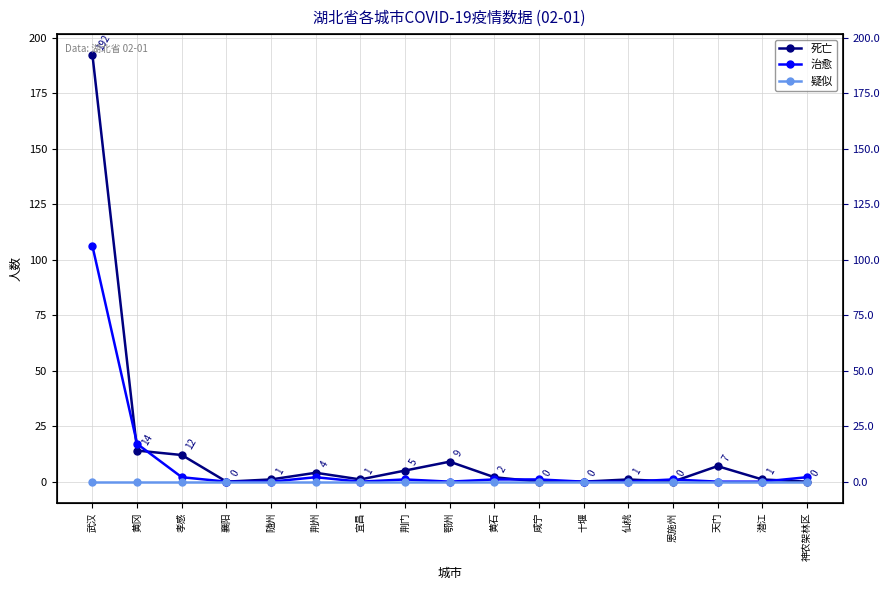

What is the spread (max minus min) of values at 咸宁?

1